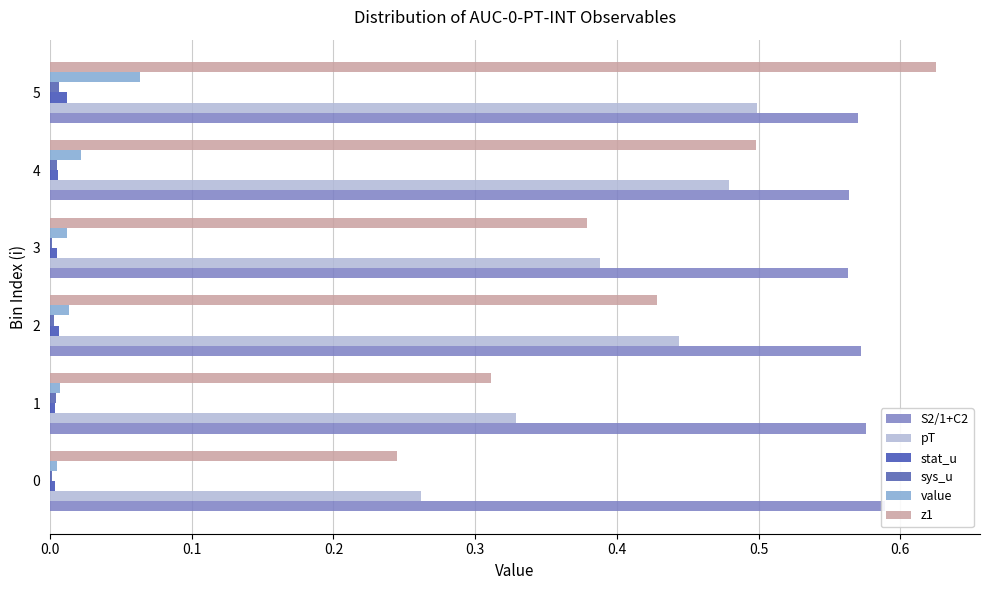

Is it true that sys_u equals 0.0 at 4?

False